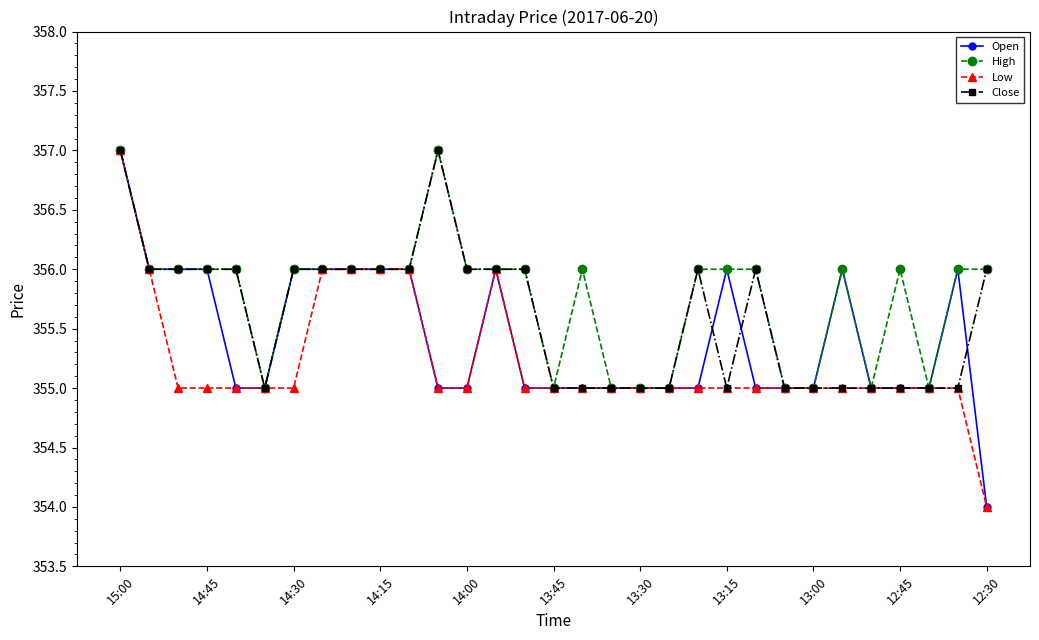

Rank the series by their average value, from lowest to highest.

Low, Open, Close, High